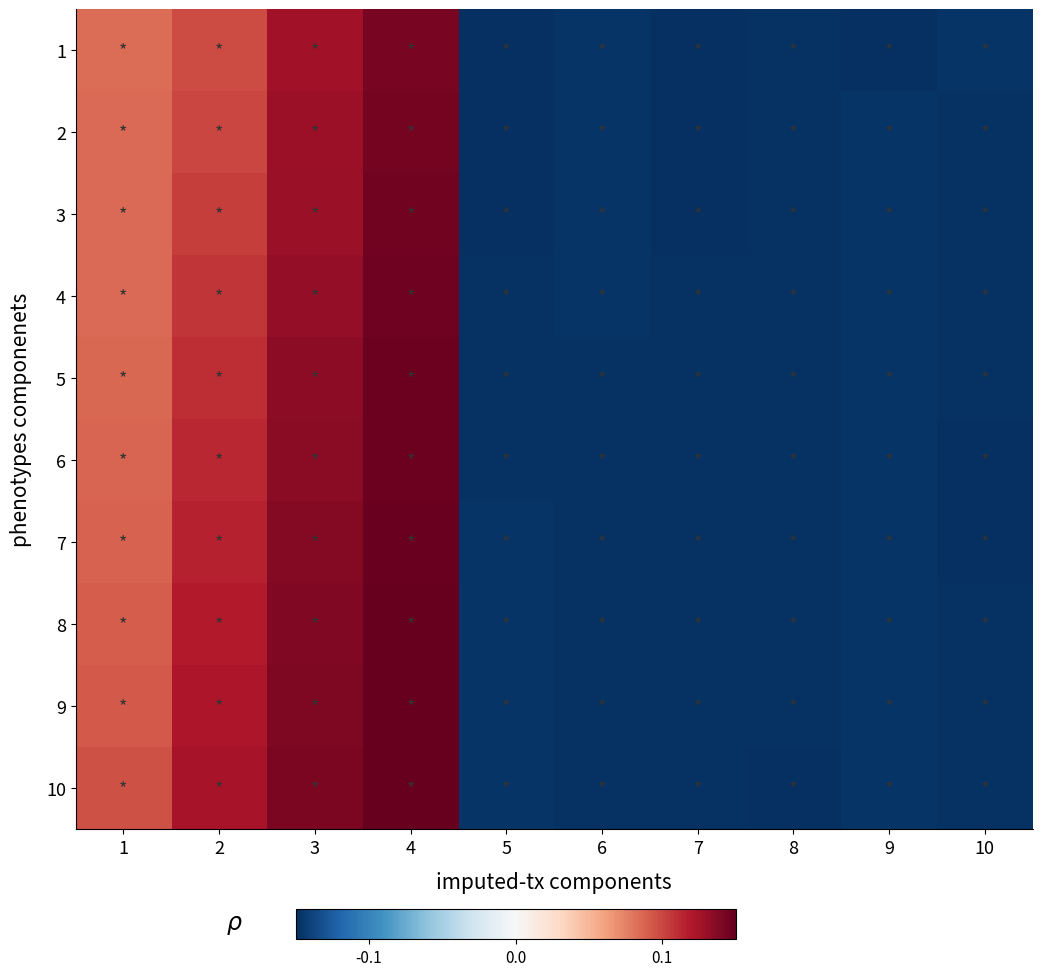

What is the smallest value displayed?

-1.0